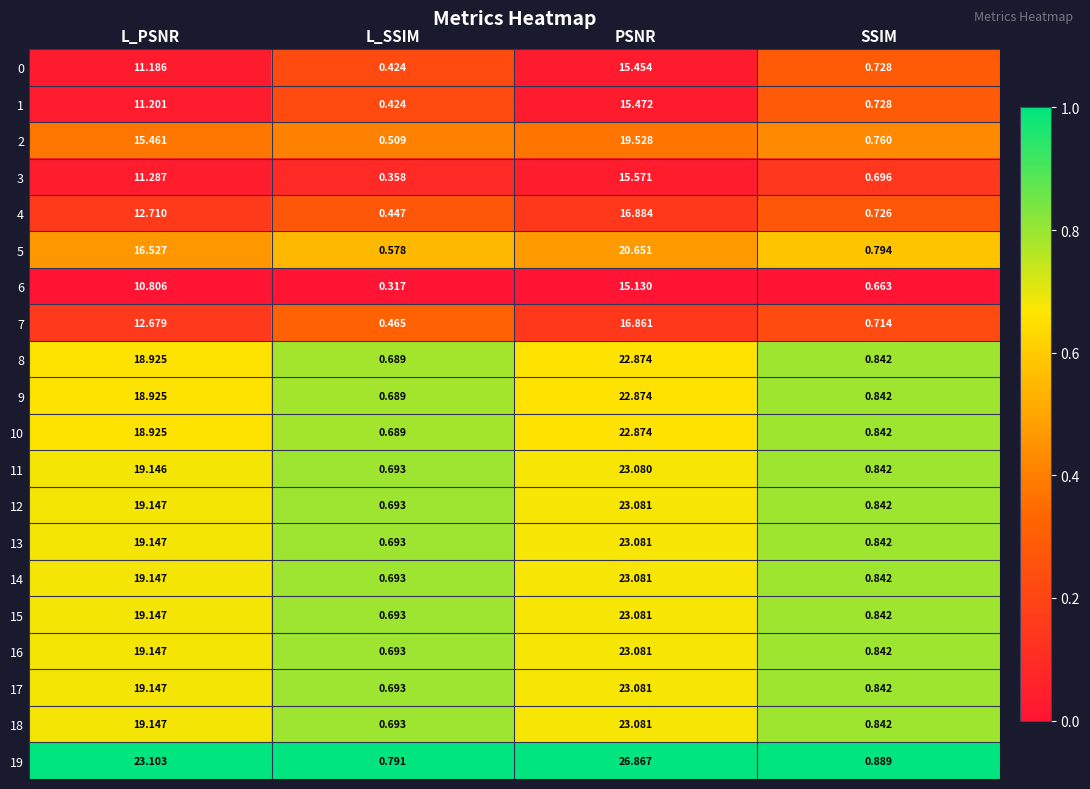

Rank the categories by 8 value from lowest to highest.

L_SSIM, SSIM, L_PSNR, PSNR